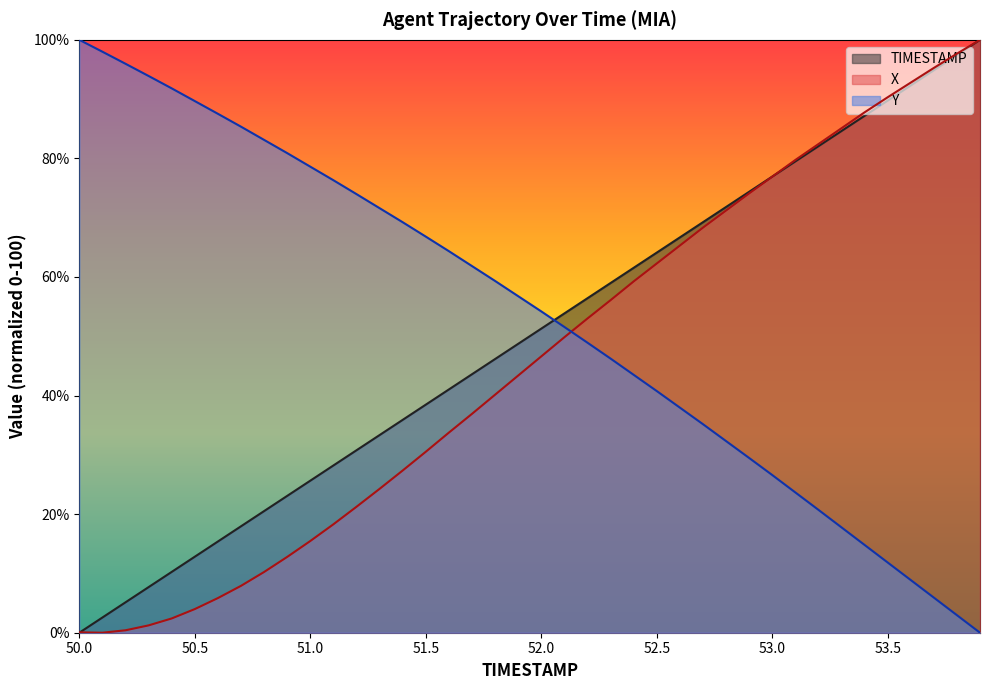

How many lines are shown in the chart?

3